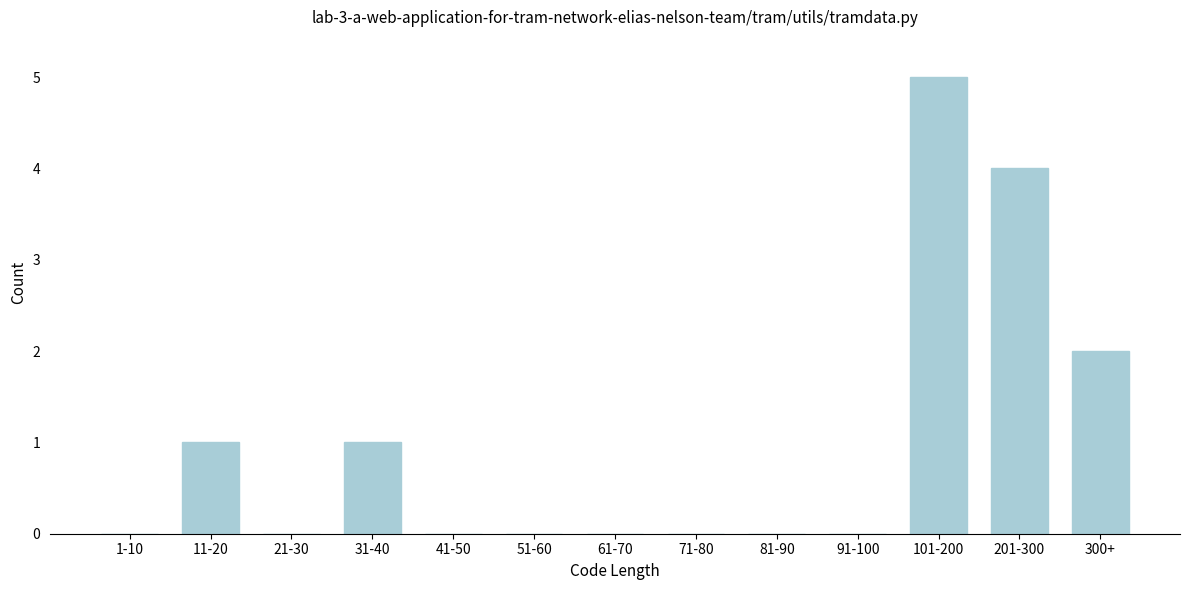

Reading right to left, transcribe all the data shown in this chart.

300+=2	201-300=4	101-200=5	91-100=0	81-90=0	71-80=0	61-70=0	51-60=0	41-50=0	31-40=1	21-30=0	11-20=1	1-10=0